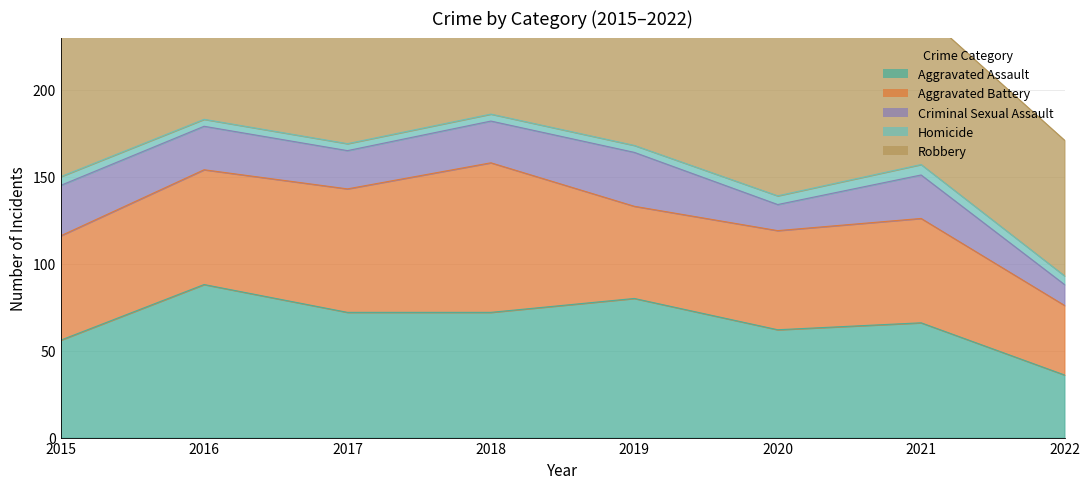

At how many categories does at least one series exceed 32?

8